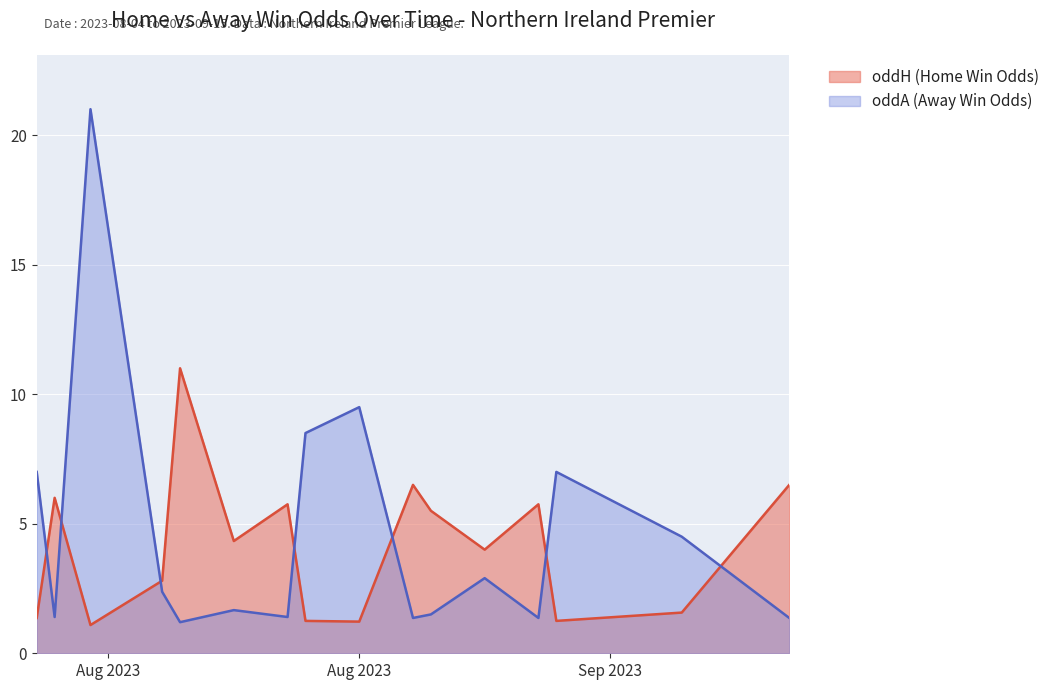

At 2023-08-05, list the series in order from largest to smallest.

oddH (Home Win Odds), oddA (Away Win Odds)